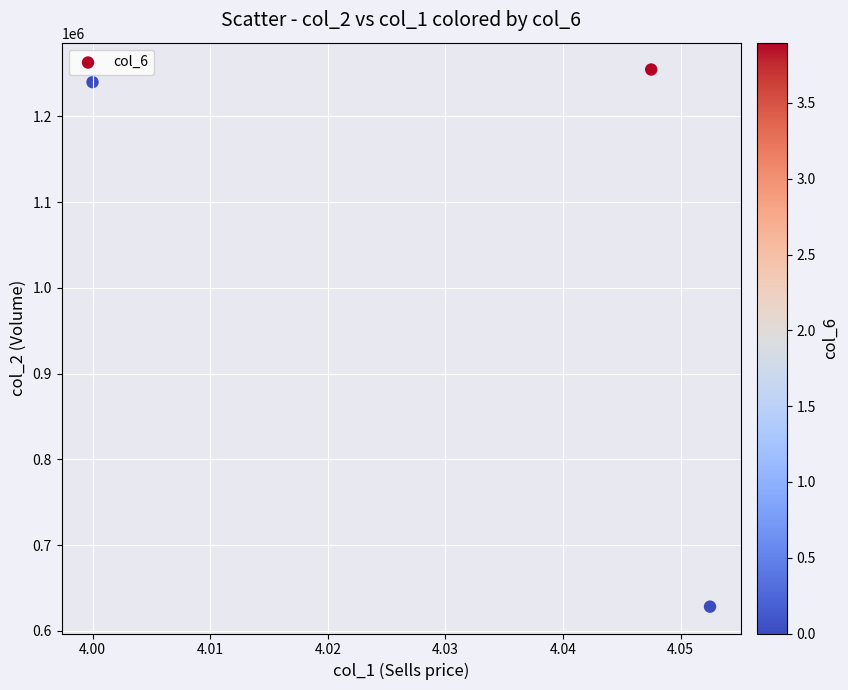

What Y value in the scatter plot is closest to 941431?

1240000.0